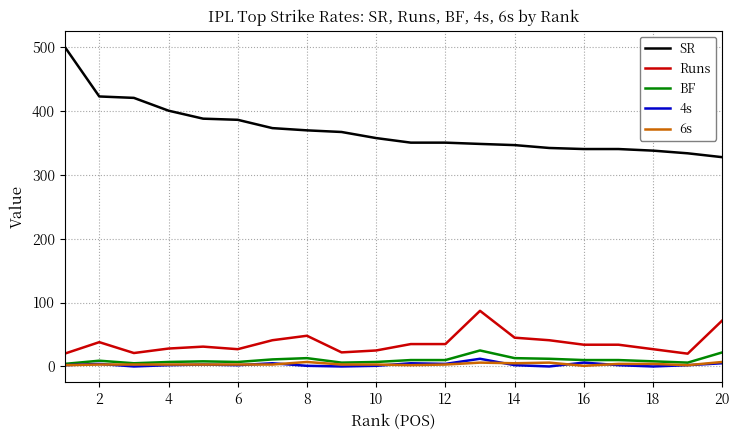

Which series has the largest total across all categories?

SR